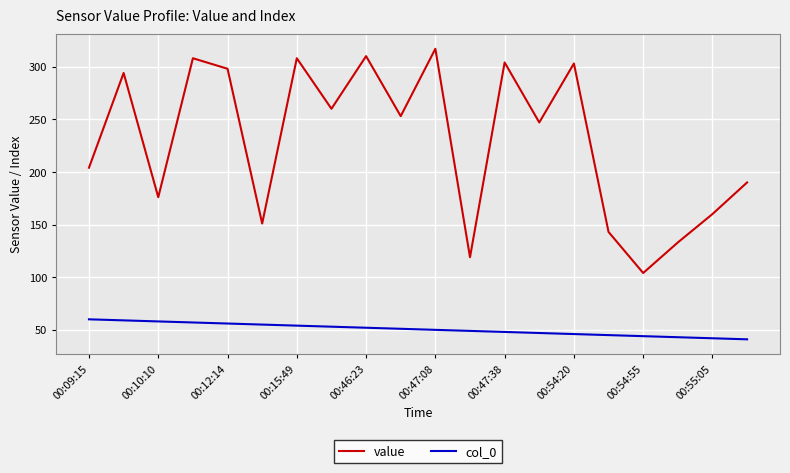

What is the smallest value displayed?

41